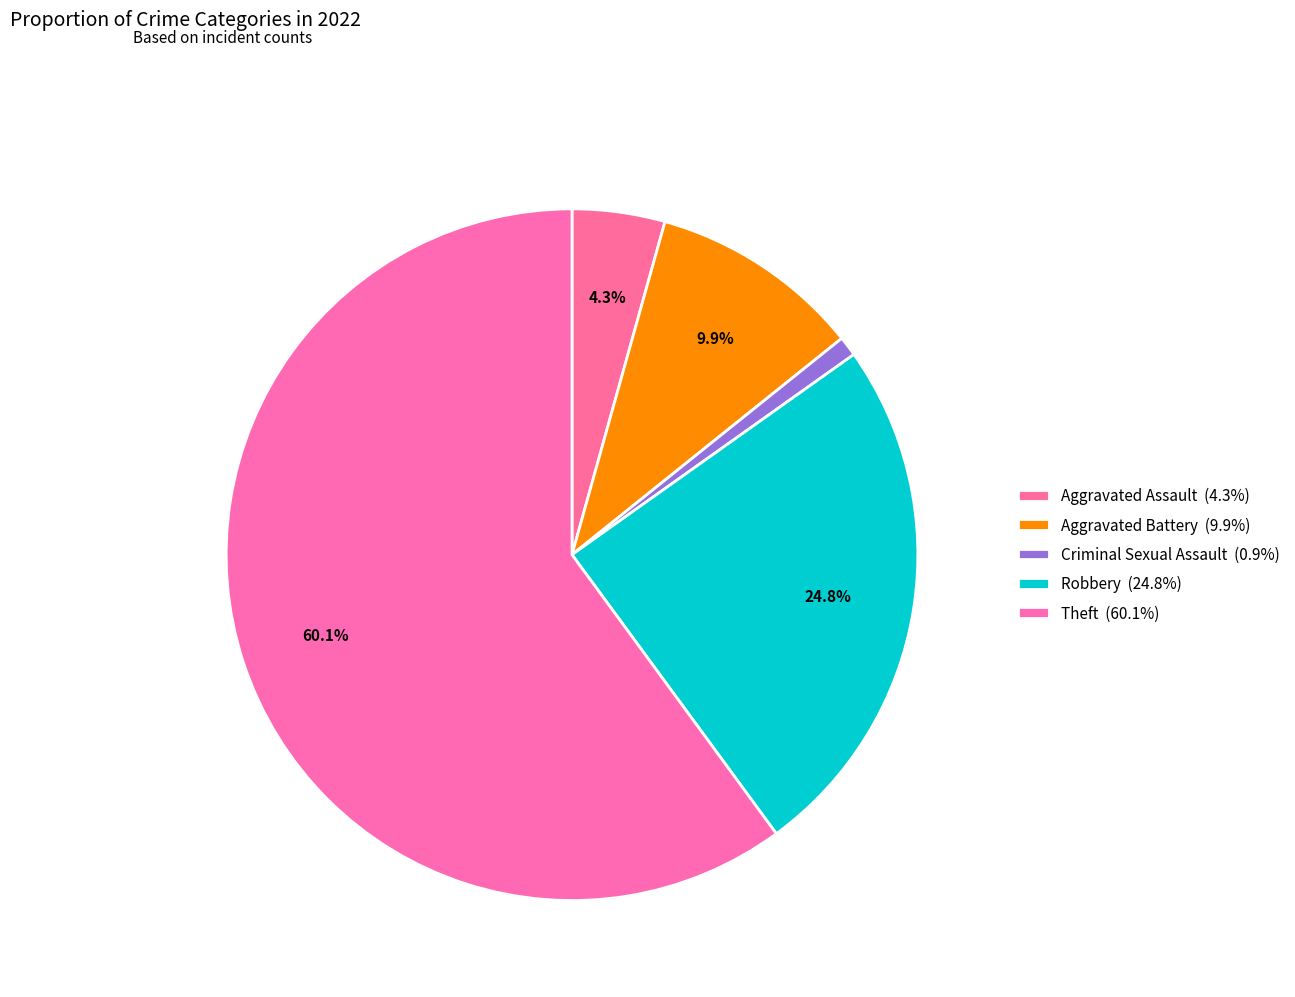

How many segments does this pie chart have?

5